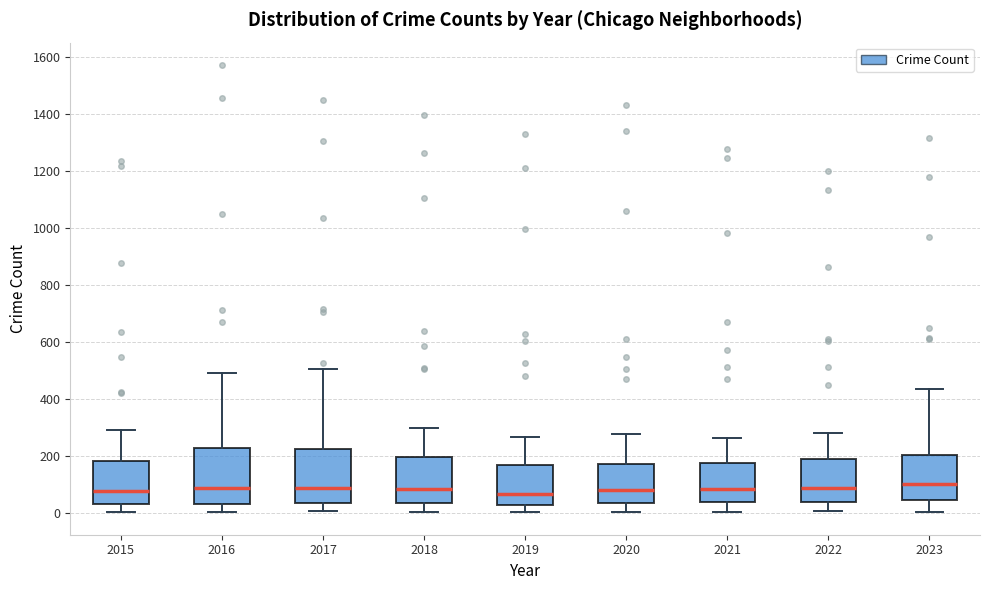

Reading left to right, read every box against the y-axis: the position of its median line, the range the box covers, and the ends of its whiskers. The values are not printed on the chart, so give them approximately, as read against the axis.

2015: median 80, box 40 to 180, whiskers 0 to 300
2016: median 100, box 40 to 240, whiskers 0 to 500
2017: median 100, box 40 to 220, whiskers 0 to 500
2018: median 80, box 40 to 200, whiskers 0 to 300
2019: median 80, box 20 to 180, whiskers 0 to 260
2020: median 80, box 40 to 180, whiskers 0 to 280
2021: median 80, box 40 to 180, whiskers 0 to 260
2022: median 80, box 40 to 200, whiskers 0 to 280
2023: median 100, box 40 to 200, whiskers 0 to 440